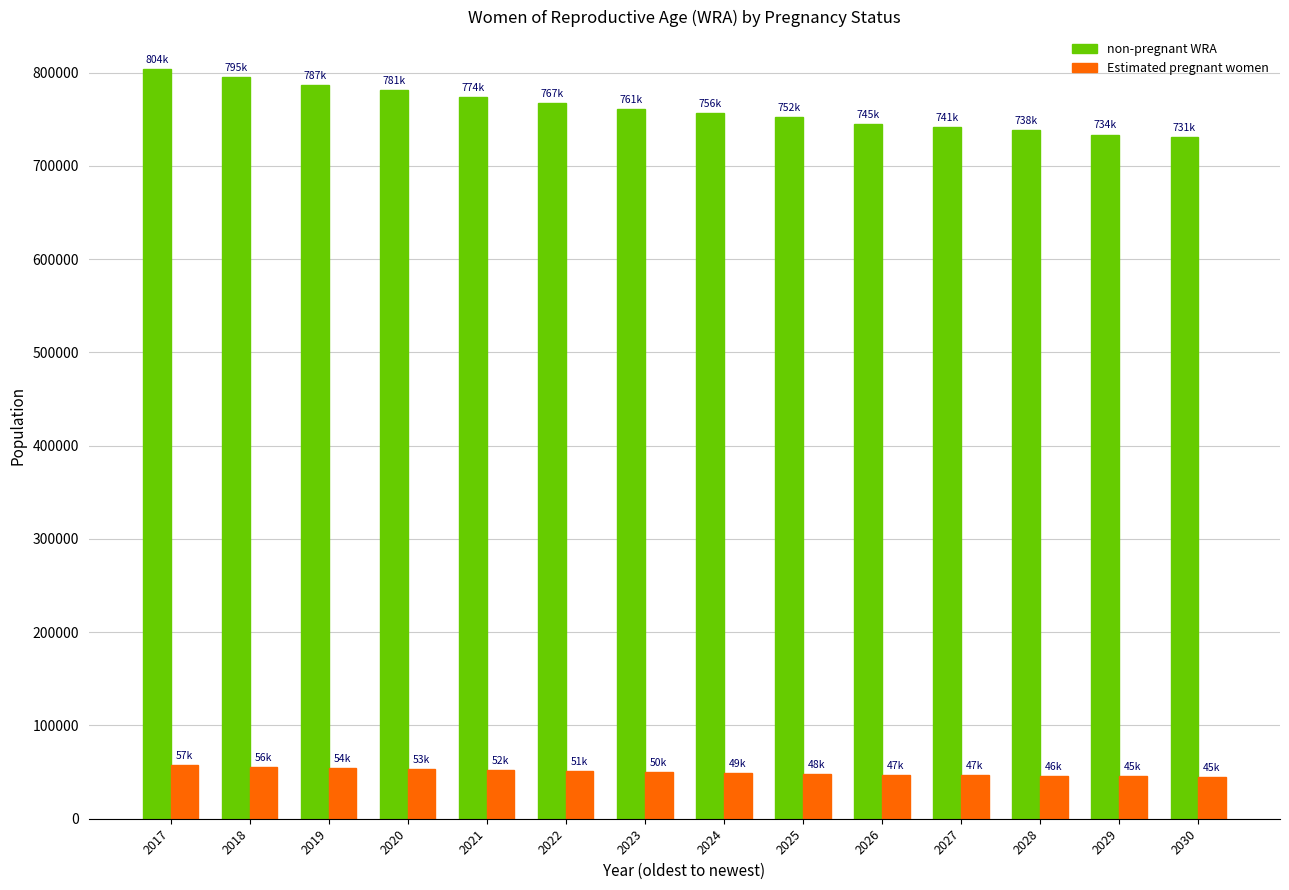

The value of Estimated pregnant women at 2019 is 18520.7. True or false?

False